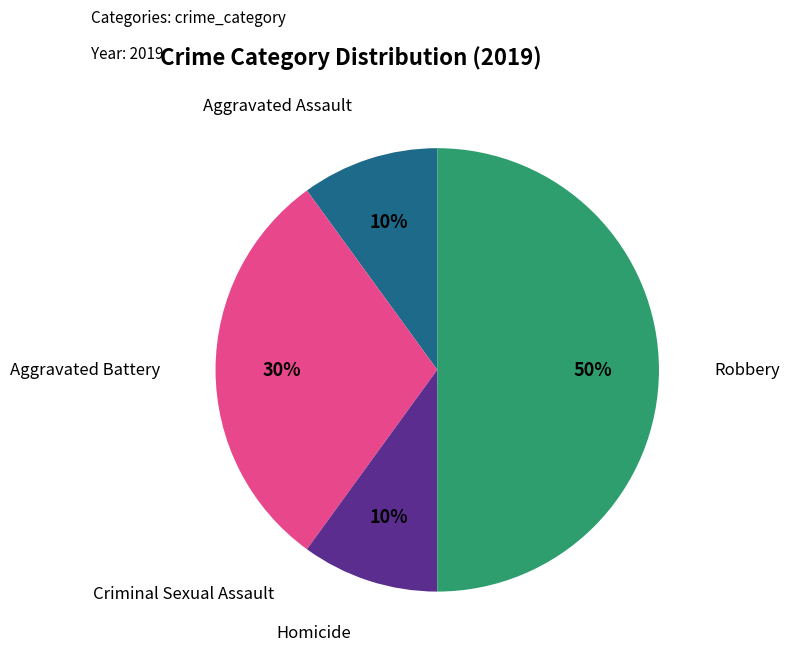

To the nearest percent, what is the average slice percentage?

20%